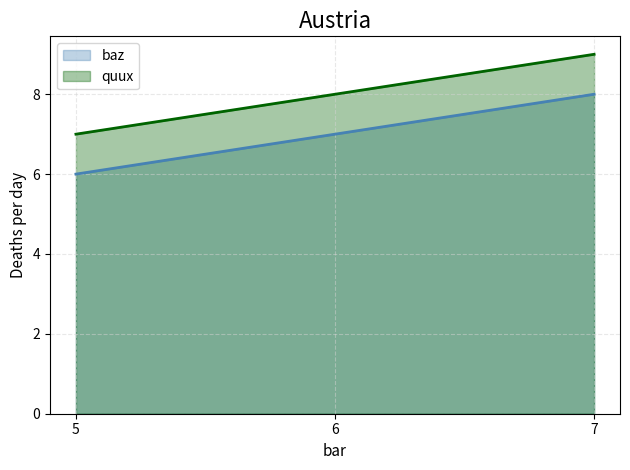

What is the spread (max minus min) of values at 5?

1